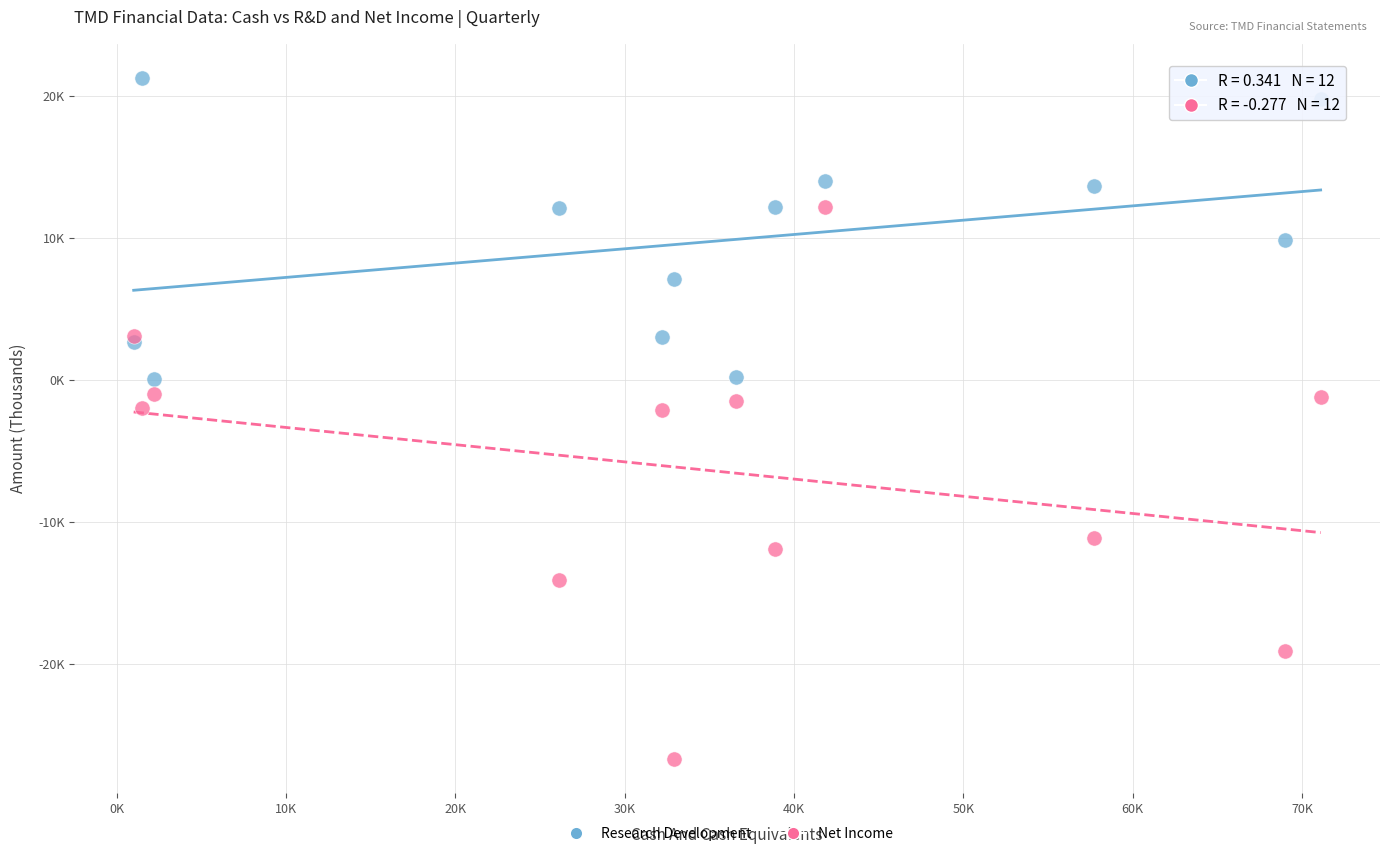

What are all the series names shown in the legend?

Research Development, Net Income